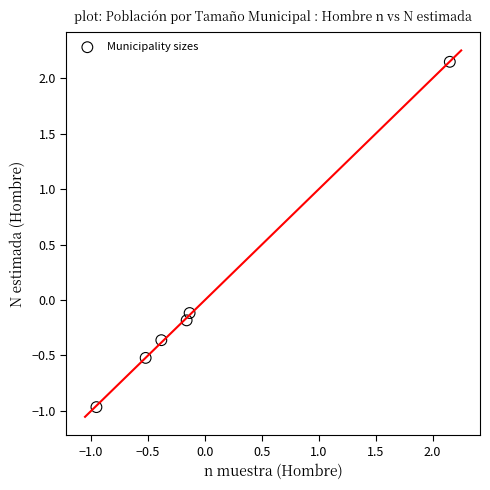

What is the range of Y values (max minus min)?

3.1